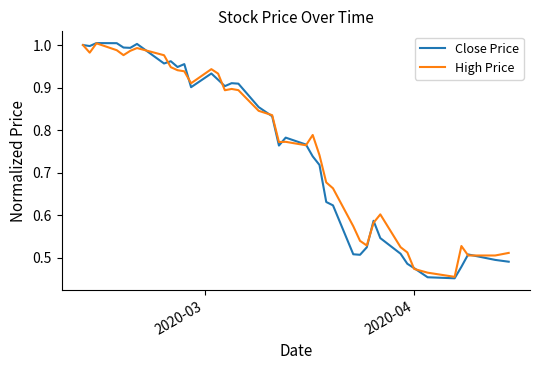

What are all the series names shown in the legend?

Close Price, High Price